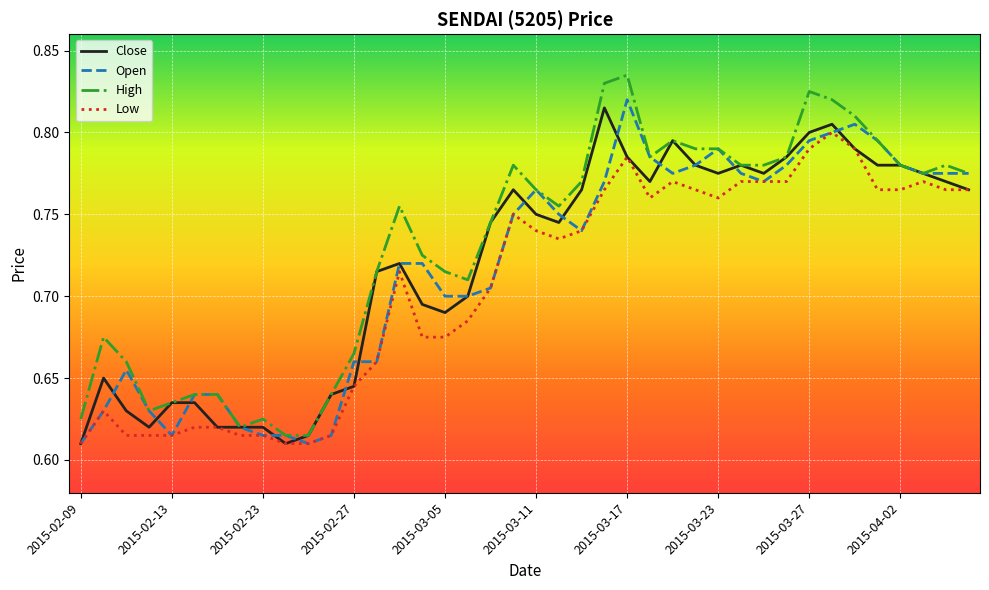

Which series has the largest range (max minus min)?

High